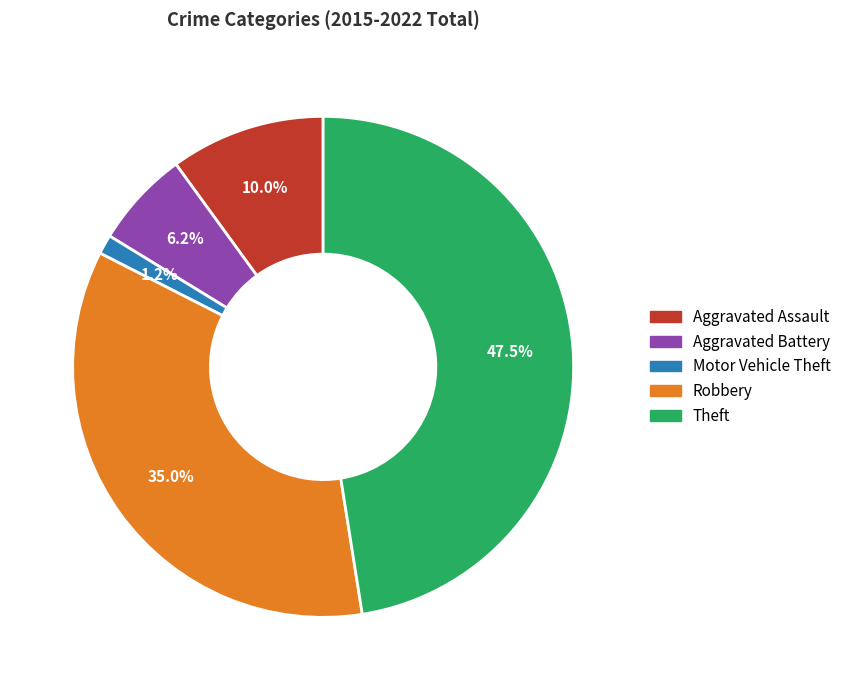

Is Theft the majority of the pie?

No